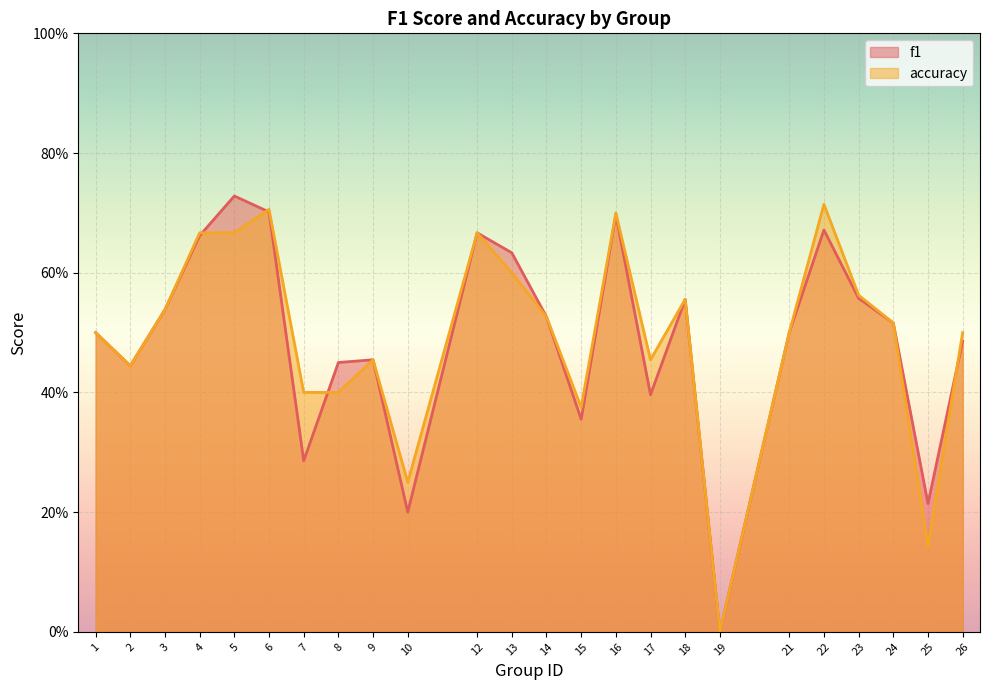

How many intersections are there between f1 and accuracy?

4